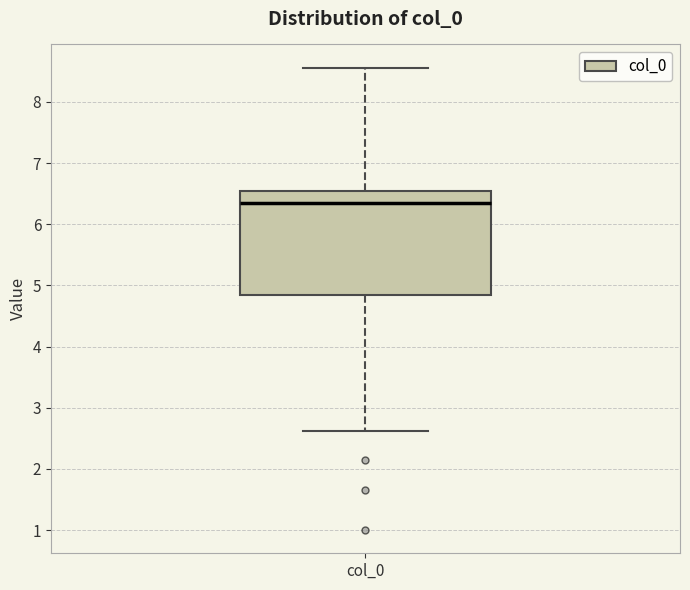

Transcribe this box plot: give where the median line is, the range the box spans, and where the two whiskers end, as read against the y-axis. The values are not printed on the chart, so give them approximately, as read against the axis.

median 6.3, box 4.8 to 6.5, whiskers 2.6 to 8.6